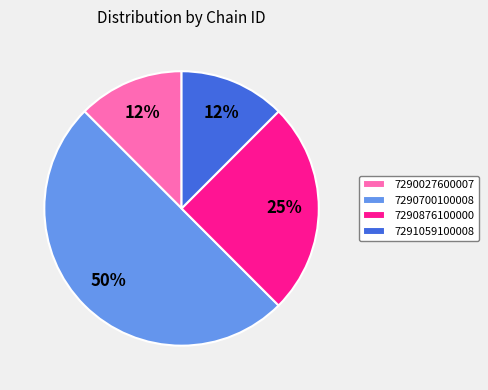

Combined, do 7290700100008 and 7290876100000 account for over 50%?

Yes